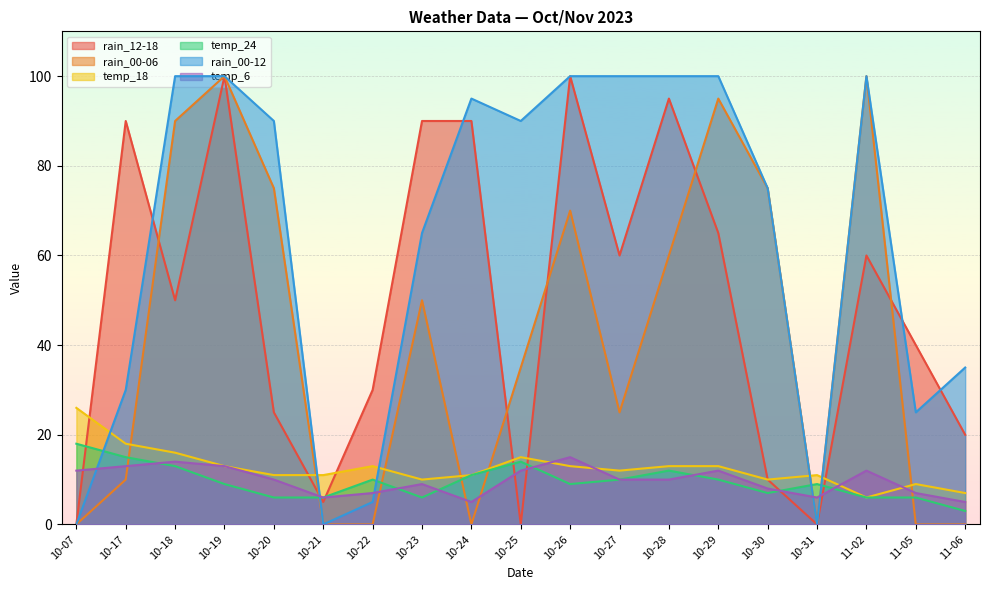

Reading left to right, extract all data points from this chart.

rain_12-18: 0	90	50	100	25	5	30	90	90	0	100	60	95	65	10	0	60	40	20
rain_00-06: 0	10	90	100	75	0	0	50	0	35	70	25	60	95	75	0	100	0	0
temp_18: 26	18	16	13	11	11	13	10	11	15	13	12	13	13	10	11	6	9	7
temp_24: 18	15	13	9	6	6	10	6	11	14	9	10	12	10	7	9	6	6	3
rain_00-12: 0	30	100	100	90	0	5	65	95	90	100	100	100	100	75	0	100	25	35
temp_6: 12	13	14	13	10	6	7	9	5	12	15	10	10	12	8	6	12	7	5